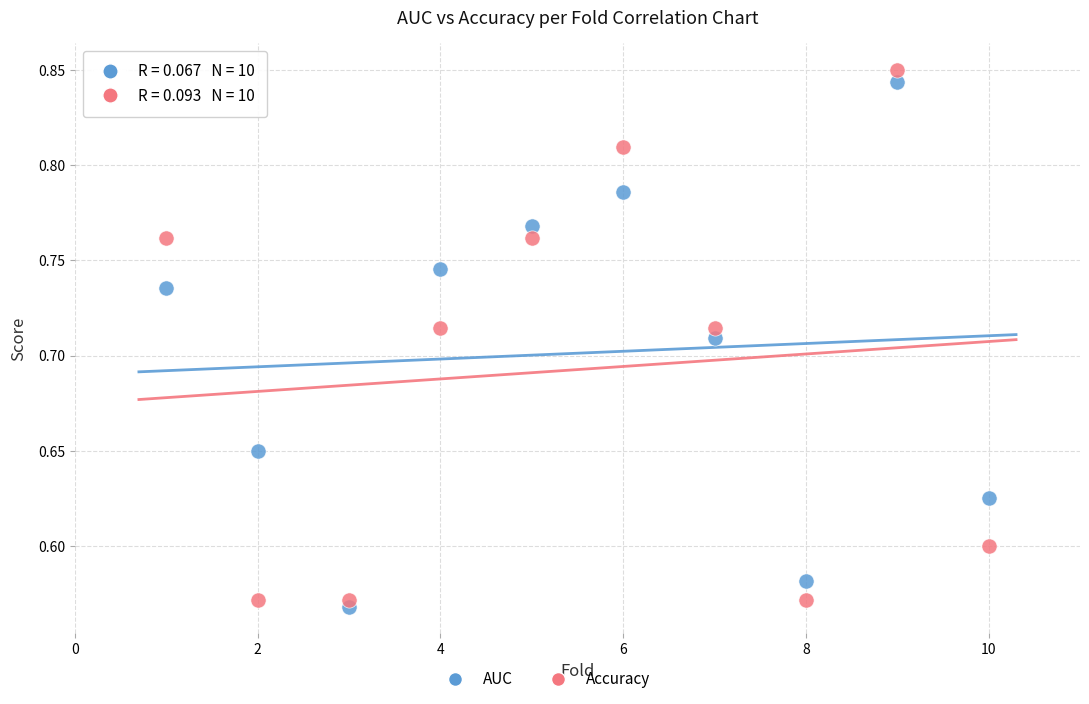

Which series has the largest Y range (max minus min)?

Accuracy